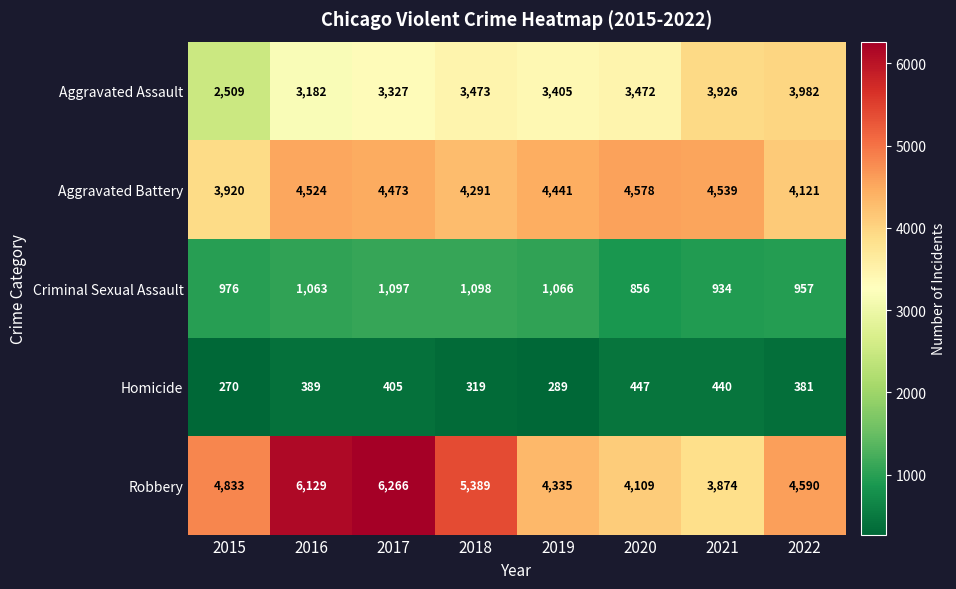

Rank the series by their maximum value, from highest to lowest.

Robbery, Aggravated Battery, Aggravated Assault, Criminal Sexual Assault, Homicide